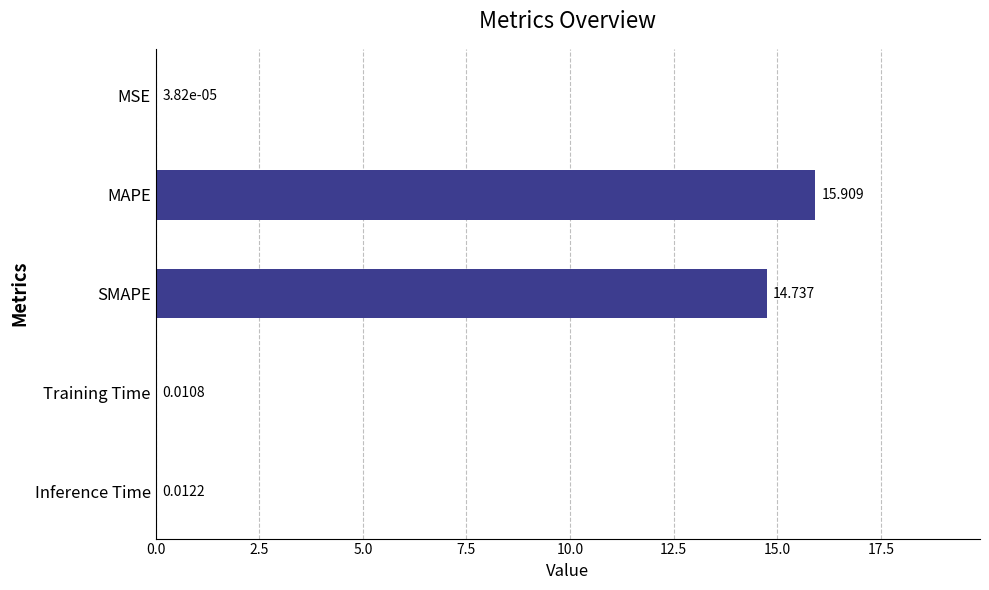

Where is the data nearest to the value 7?

Inference Time